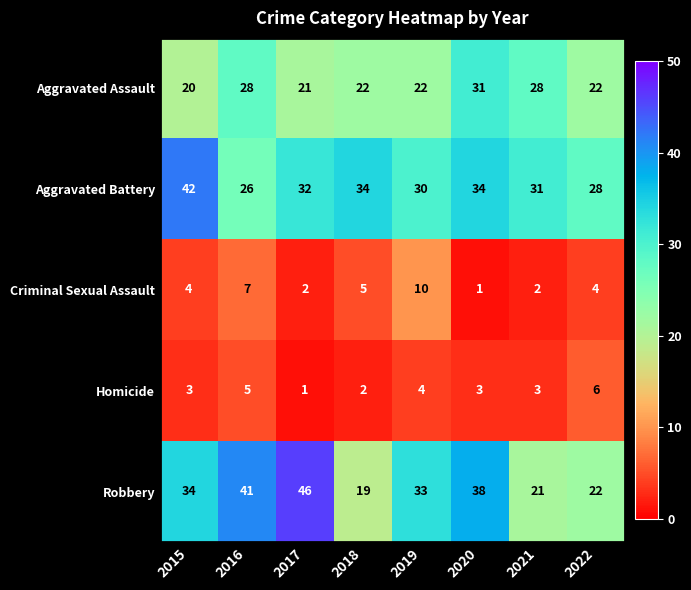

What is the total value across all series at 2018?

82